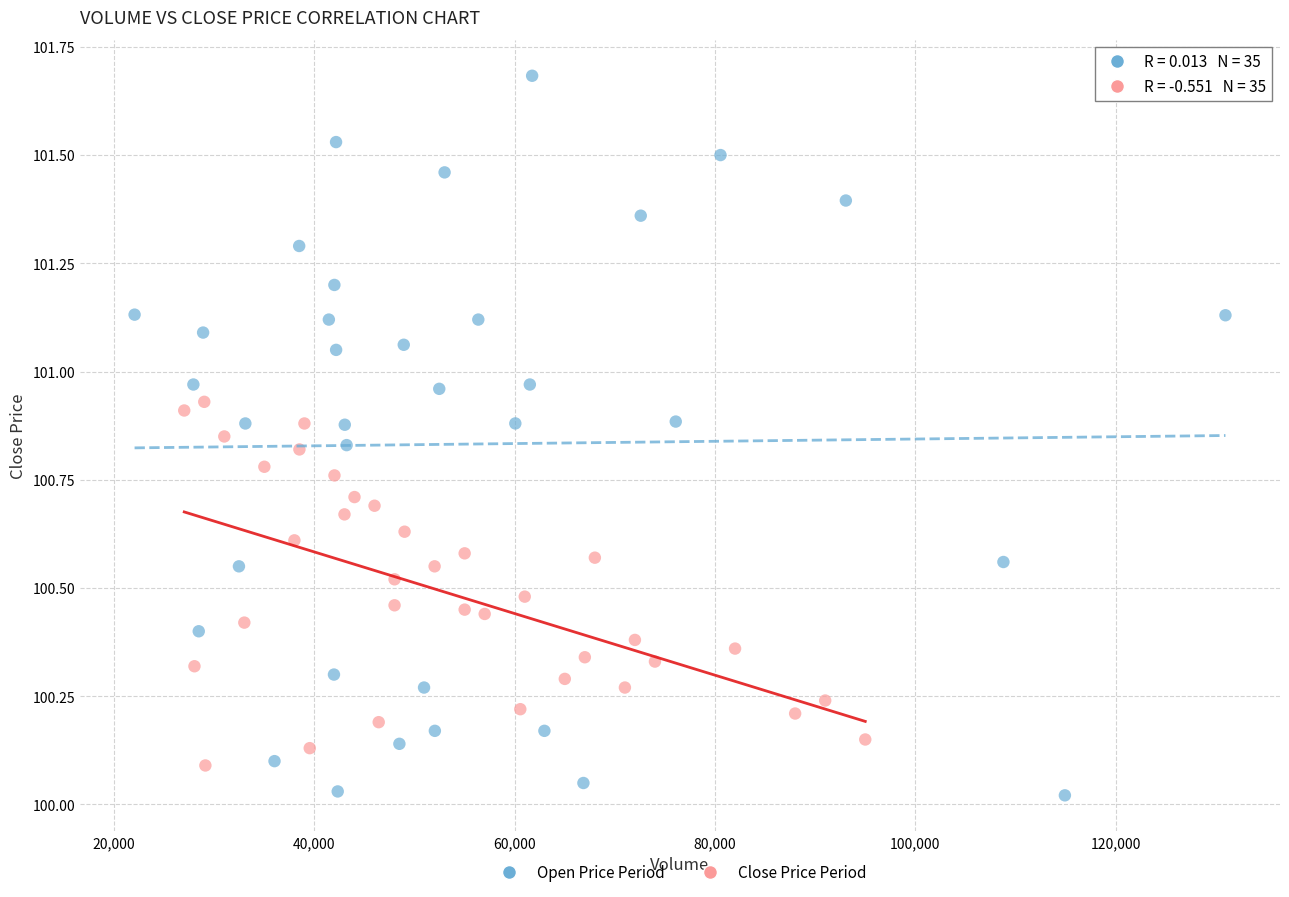

Which series reaches the maximum Y coordinate?

Open Price Period